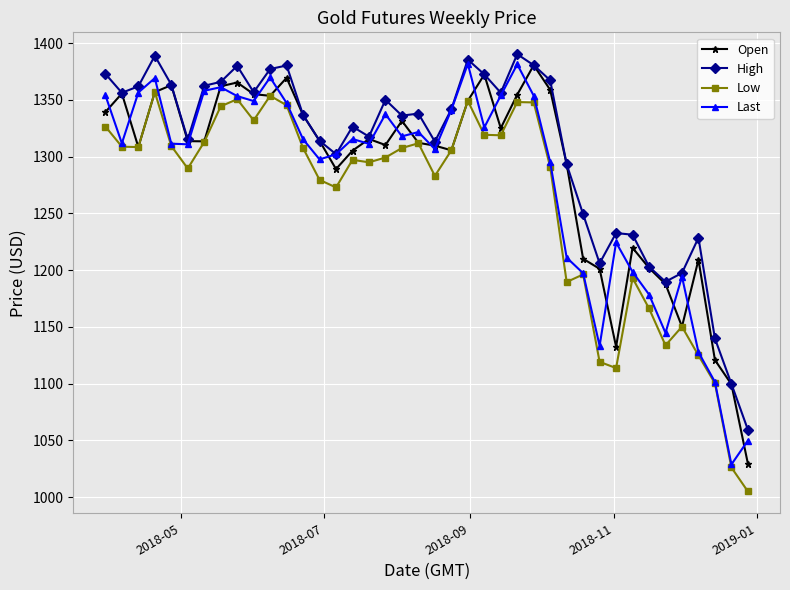

Which series has the largest total across all categories?

High